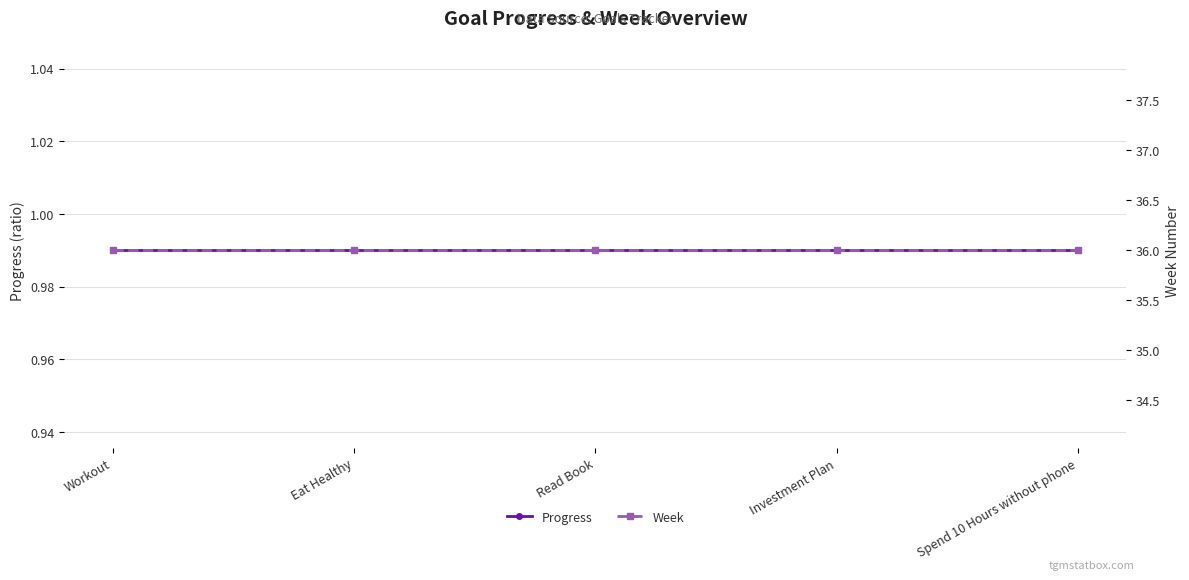

What is the average value of the Progress series?

1.0